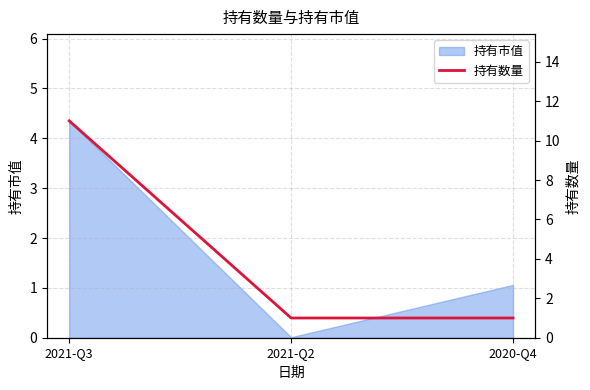

What is the label of the 1st point from the left?

2021-Q3